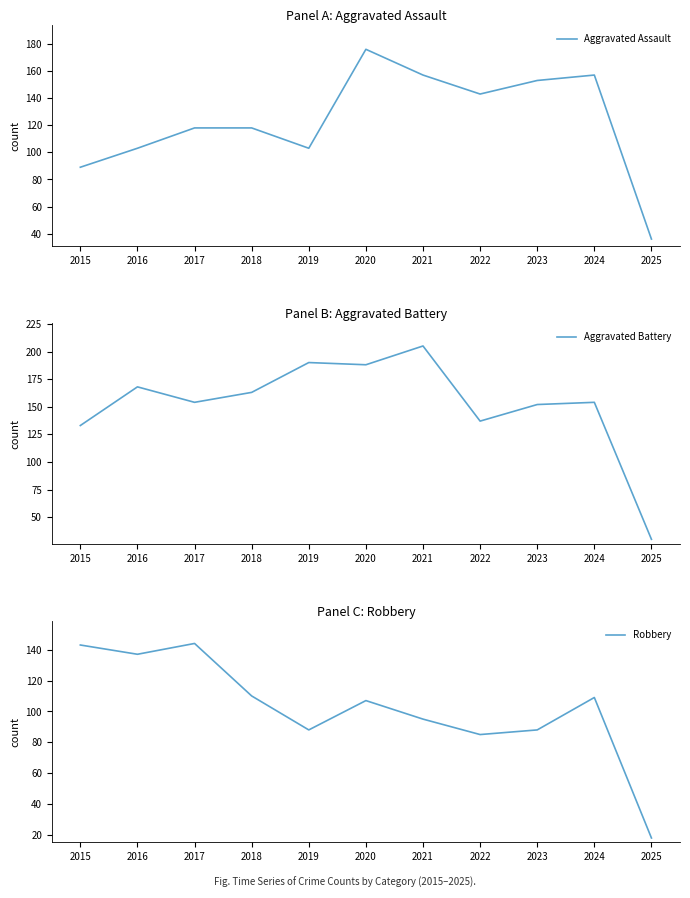

At which category does Aggravated Assault reach its first local valley?

2019